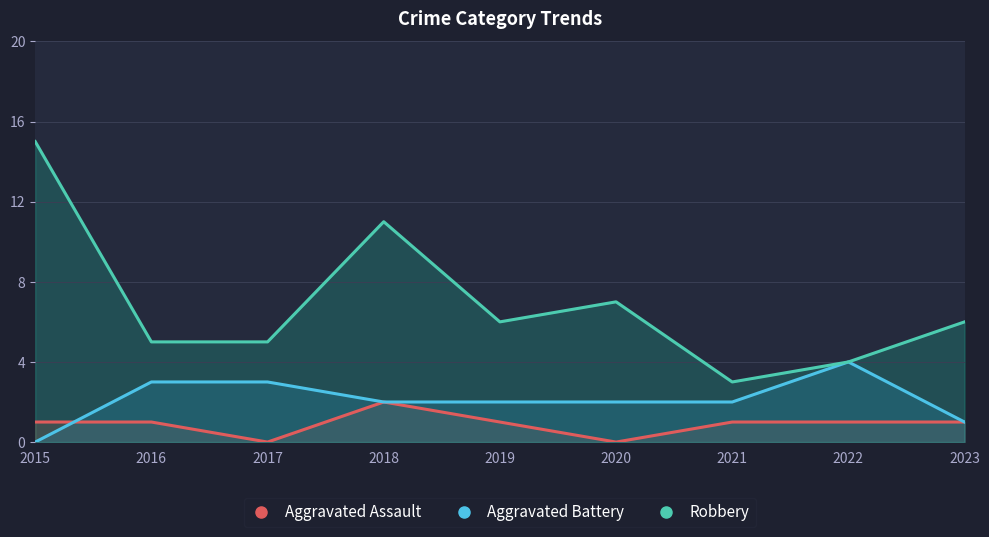

Where is Robbery nearest to the value 9?

2018